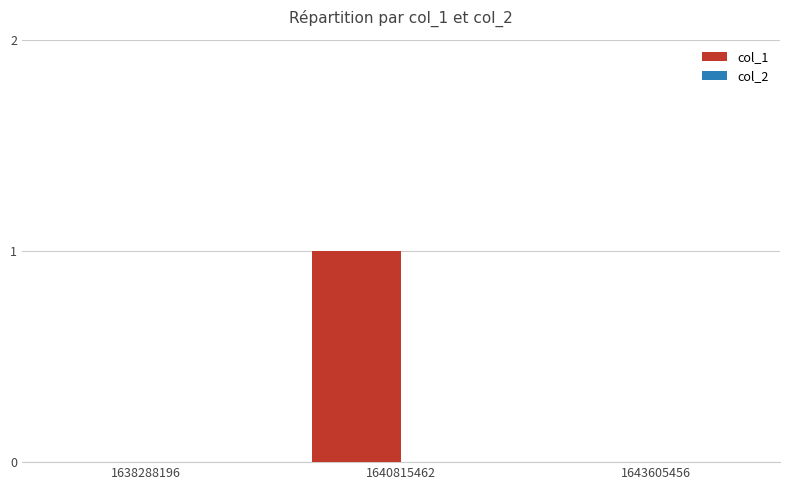

Reading left to right, transcribe all the data shown in this chart.

1638288196=0	1640815462=1	1643605456=0